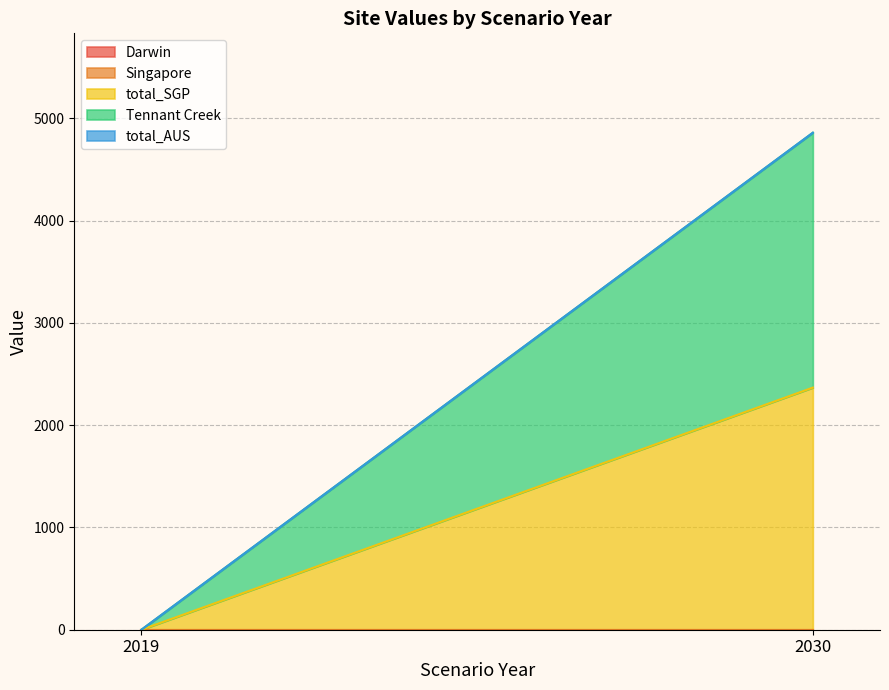

Which category has the lowest value across all series?

2019